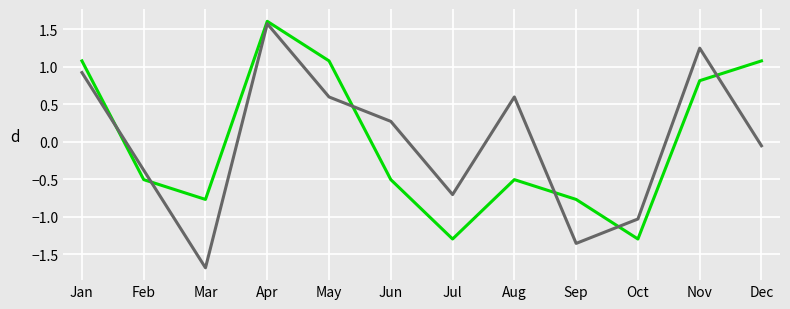

What is the total value across all series at Jul?

-2.0